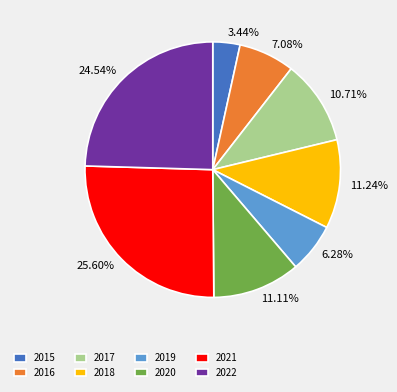

The 2017 slice represents 5% of the pie. True or false?

False